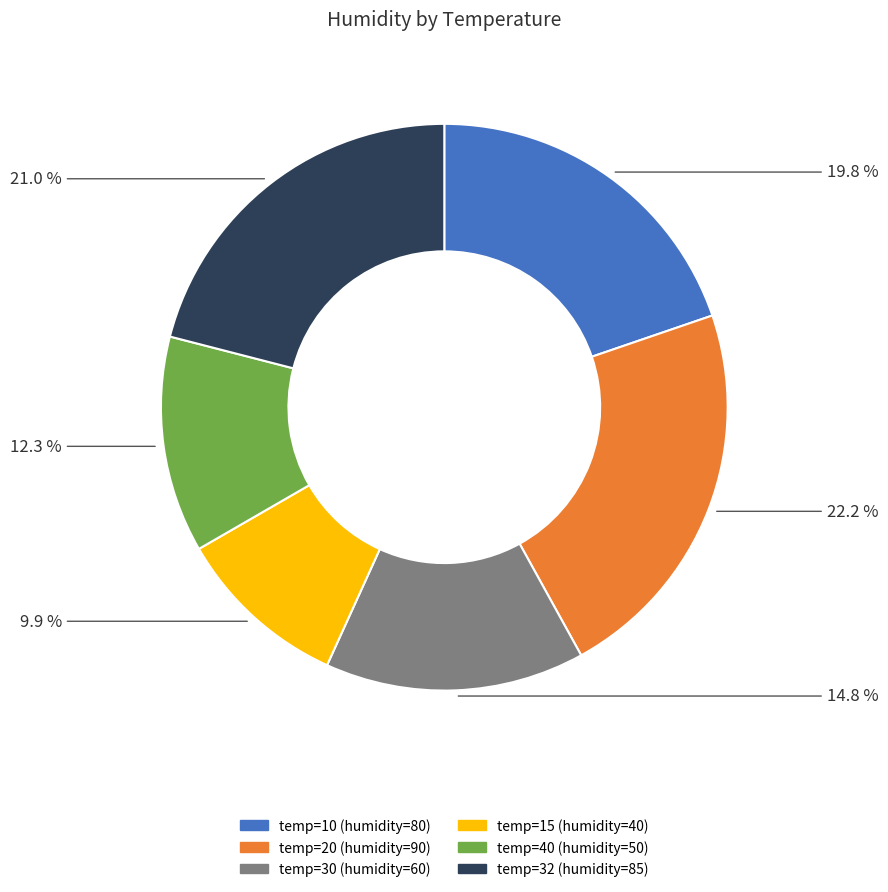

Is there a majority slice in this chart?

No